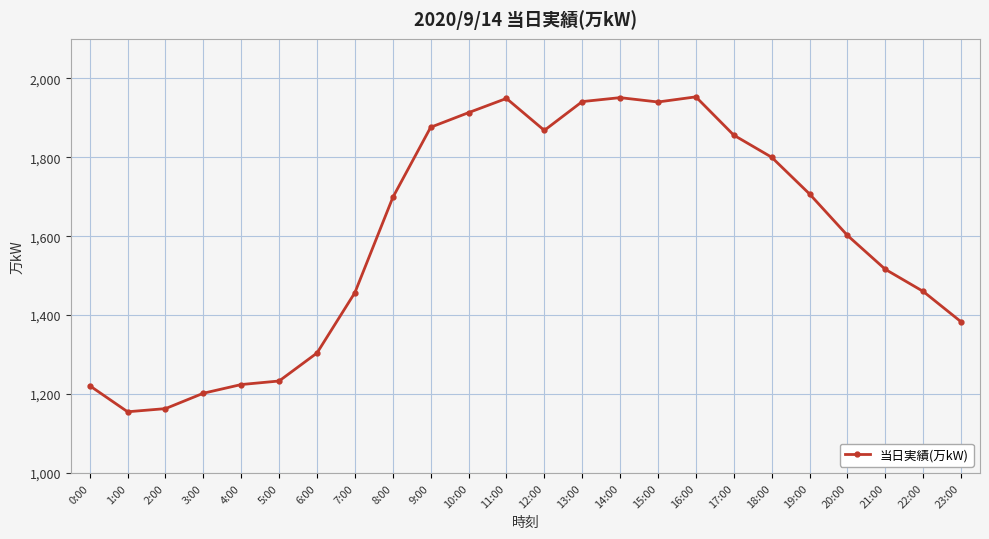

How many lines are shown in the chart?

1